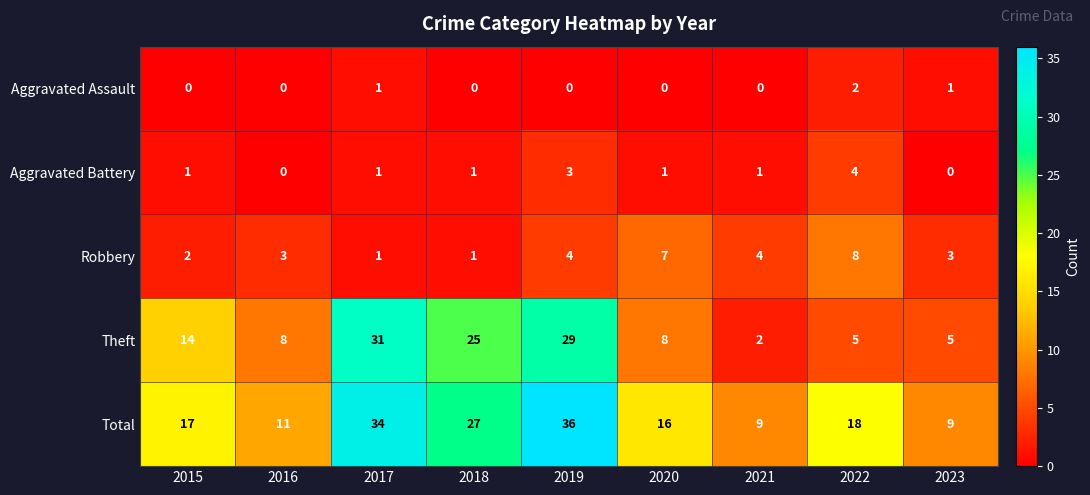

What is the total value across all series at 2023?

18